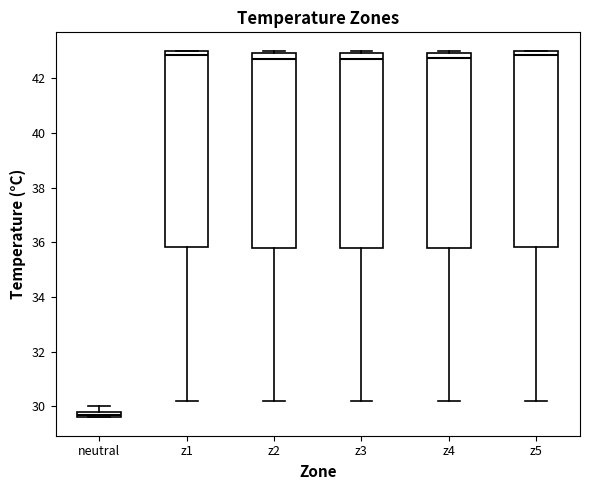

Where does the median line of the box for z4 sit on the y-axis? The values are not printed on the chart, so give them approximately, as read against the axis.

42.8